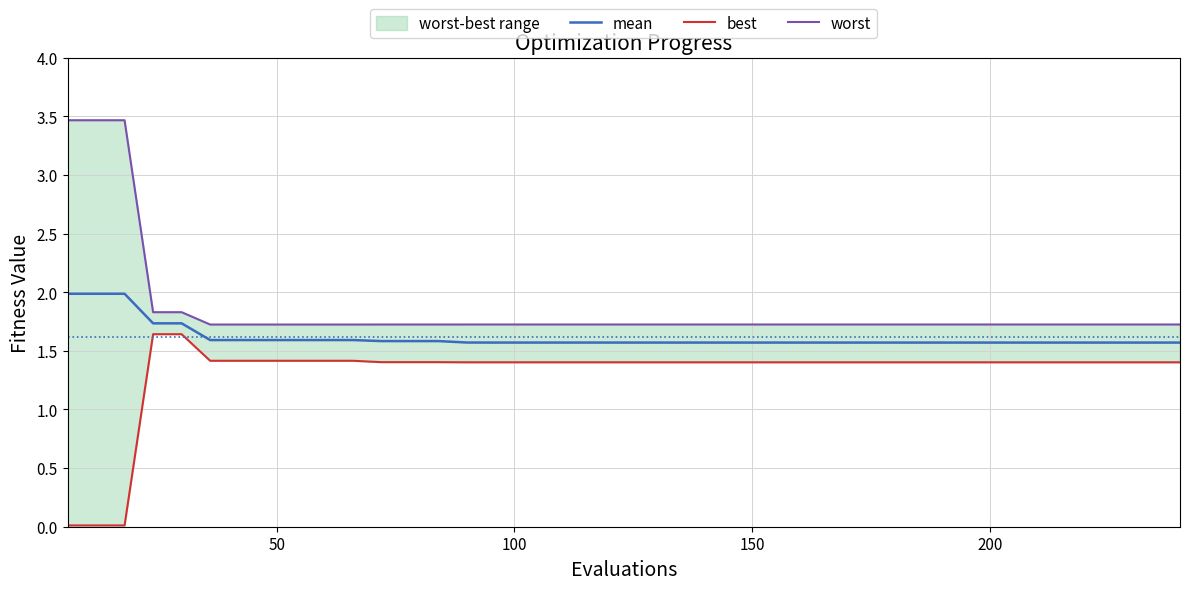

What is the minimum value for mean?

1.6